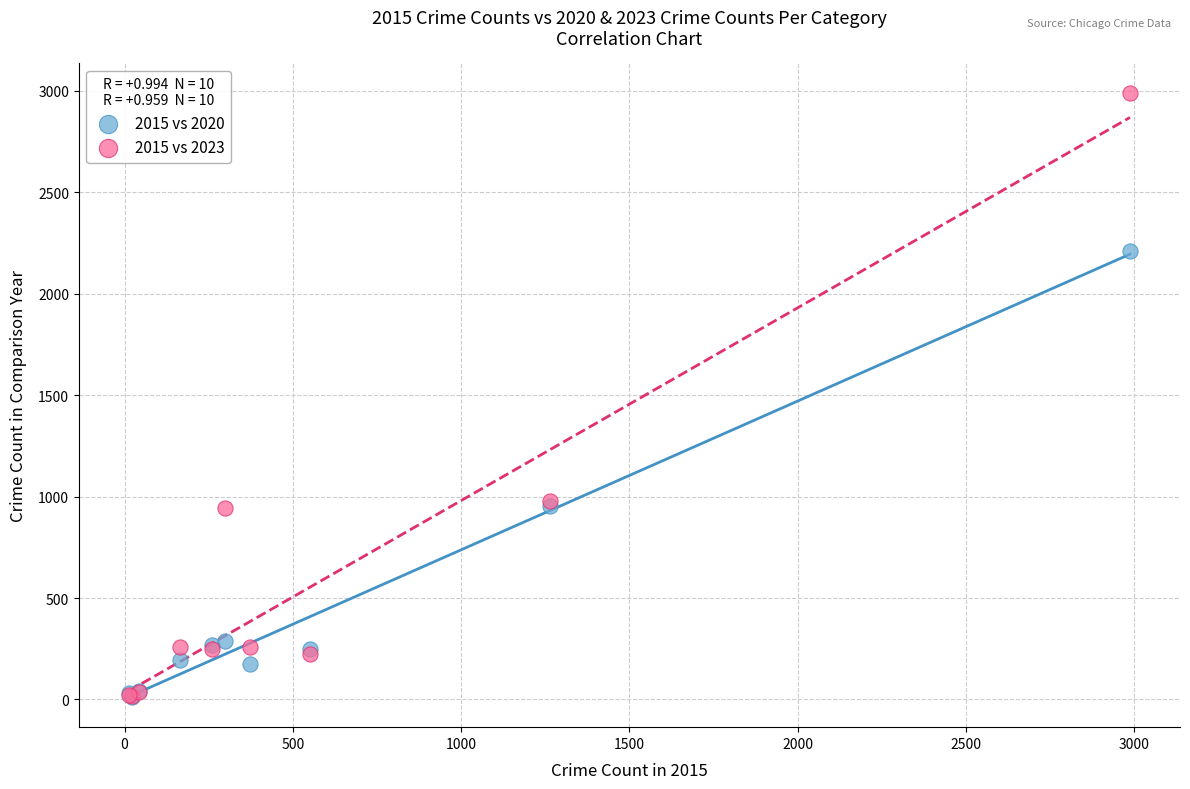

What are all the series names shown in the legend?

2015 vs 2020, 2015 vs 2023